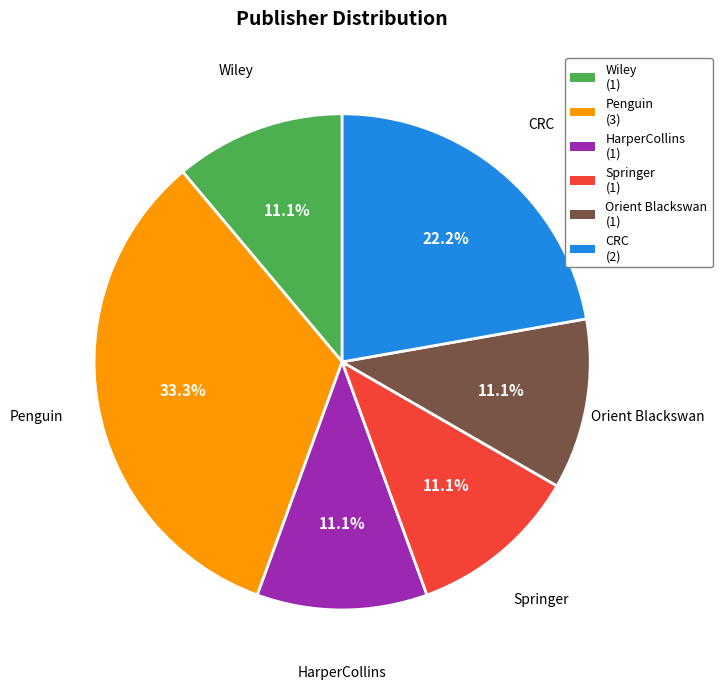

How many slices are in this pie chart?

6